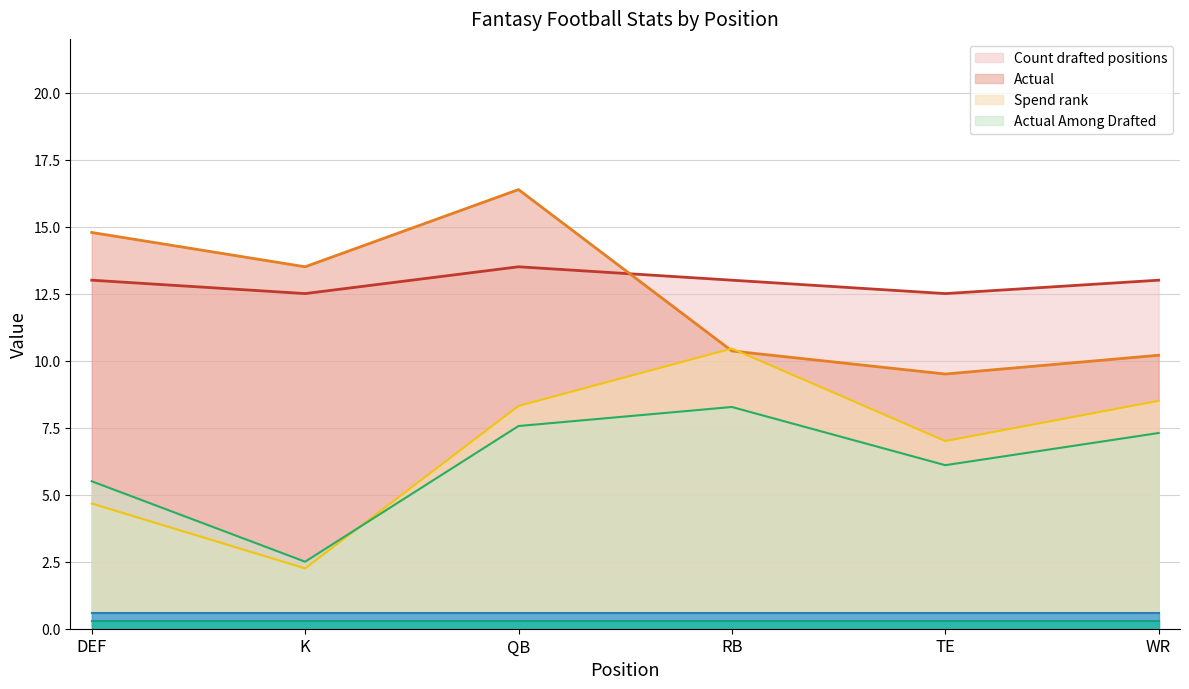

Which has a higher value, K or QB?

QB